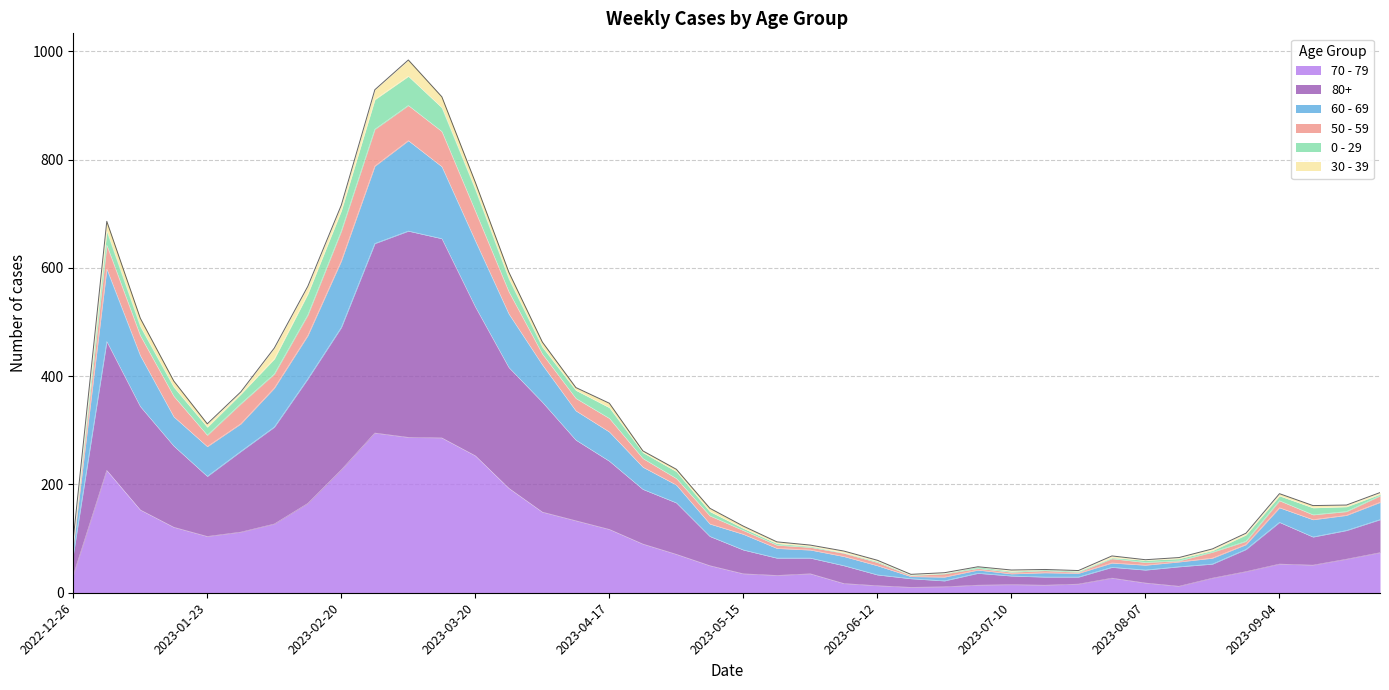

Does the chart display data point markers on the line(s)?

No